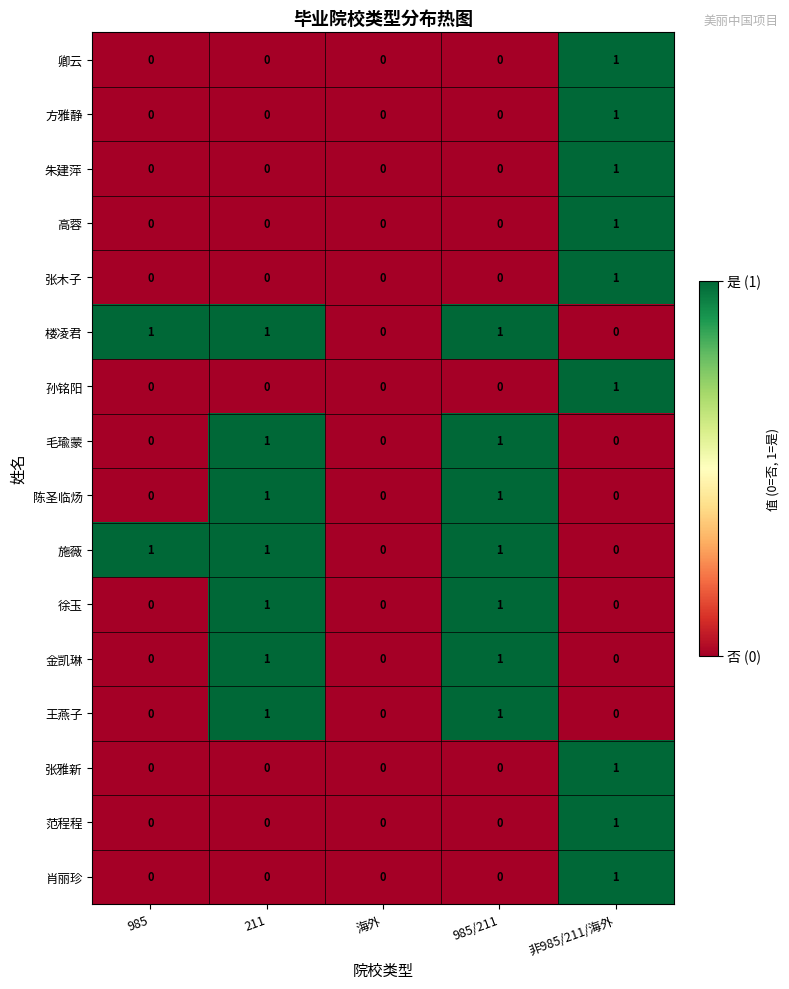

Count the 张木子 values in the range 0 to 1.

5